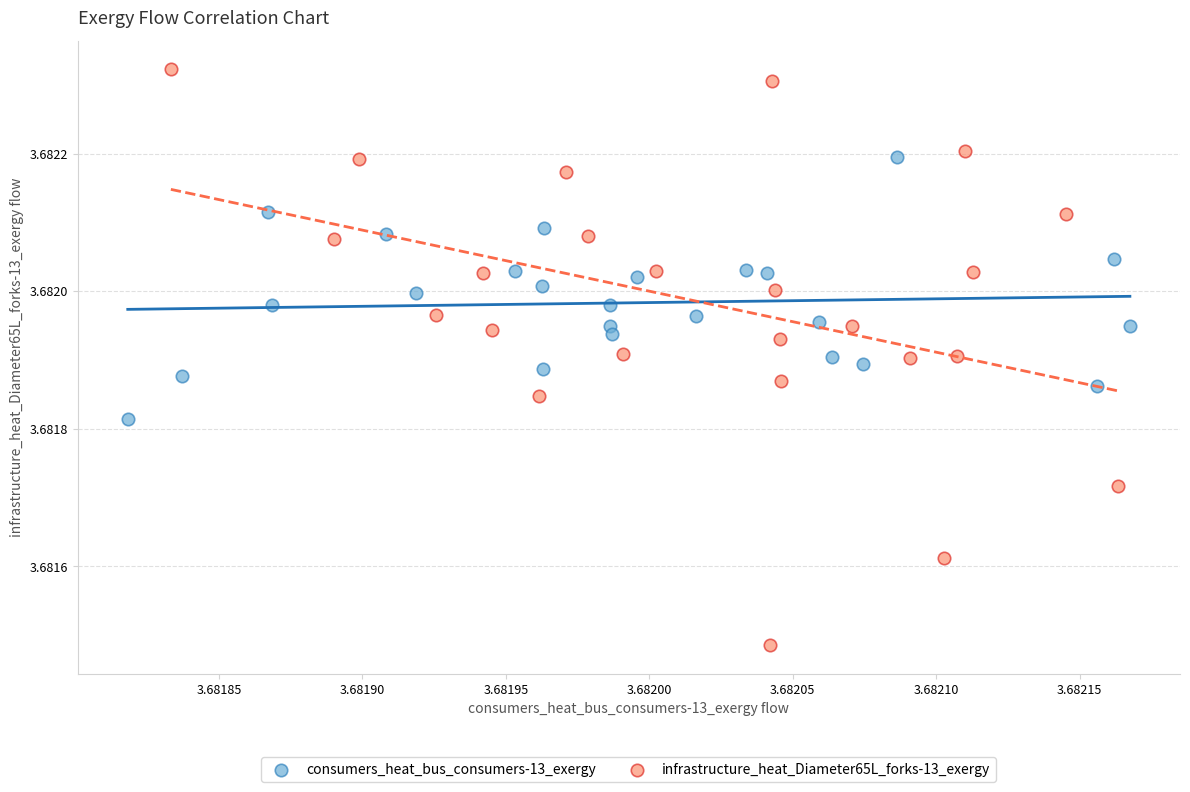

Which series contains the lowest Y value?

infrastructure_heat_Diameter65L_forks-13_exergy